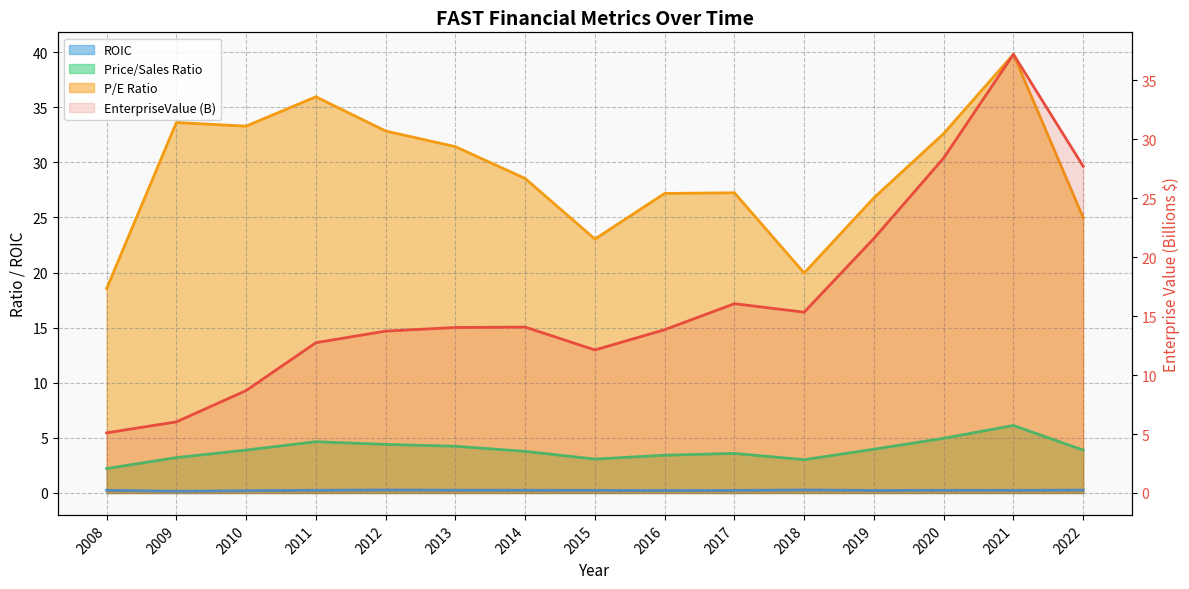

Reading left to right, transcribe all the data shown in this chart.

EnterpriseValue: 2008=5.1	2009=6.0	2010=8.7	2011=12.7	2012=13.7	2013=14.0	2014=14.1	2015=12.1	2016=13.9	2017=16.1	2018=15.3	2019=21.6	2020=28.4	2021=37.2	2022=27.7
roic: 2008=0.2	2009=0.2	2010=0.2	2011=0.2	2012=0.3	2013=0.3	2014=0.2	2015=0.2	2016=0.2	2017=0.2	2018=0.3	2019=0.2	2020=0.2	2021=0.2	2022=0.3
priceToSalesRatio: 2008=2.2	2009=3.2	2010=3.9	2011=4.7	2012=4.4	2013=4.2	2014=3.8	2015=3.1	2016=3.4	2017=3.6	2018=3.0	2019=4.0	2020=5.0	2021=6.1	2022=3.9
peRatio: 2008=18.5	2009=33.6	2010=33.3	2011=35.9	2012=32.8	2013=31.4	2014=28.5	2015=23.0	2016=27.2	2017=27.2	2018=20.0	2019=26.8	2020=32.6	2021=39.8	2022=25.0